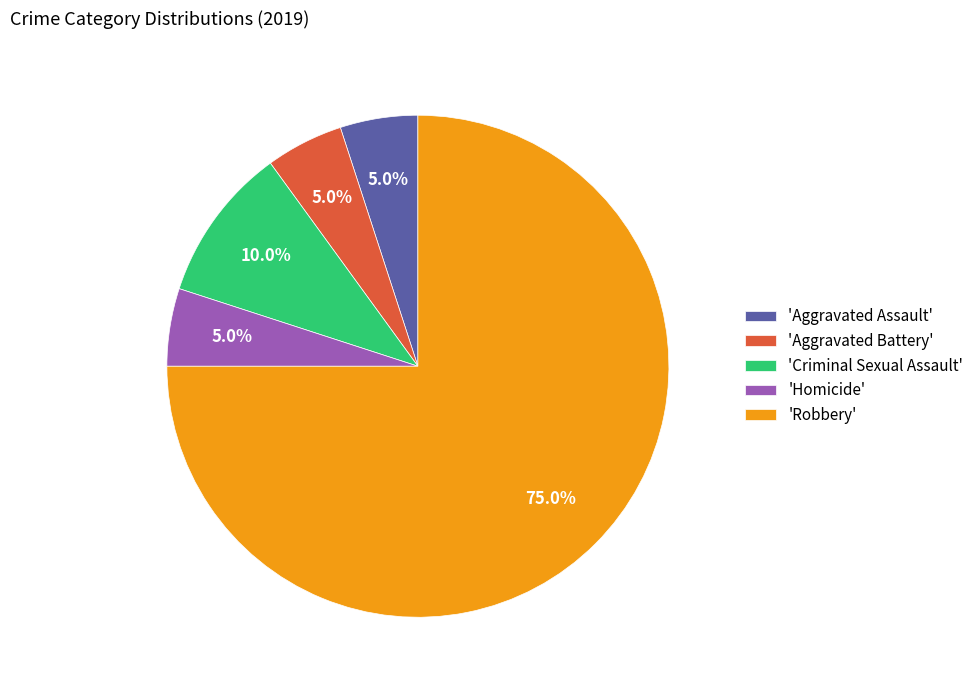

Is there any slice that represents more than half of the pie?

Yes